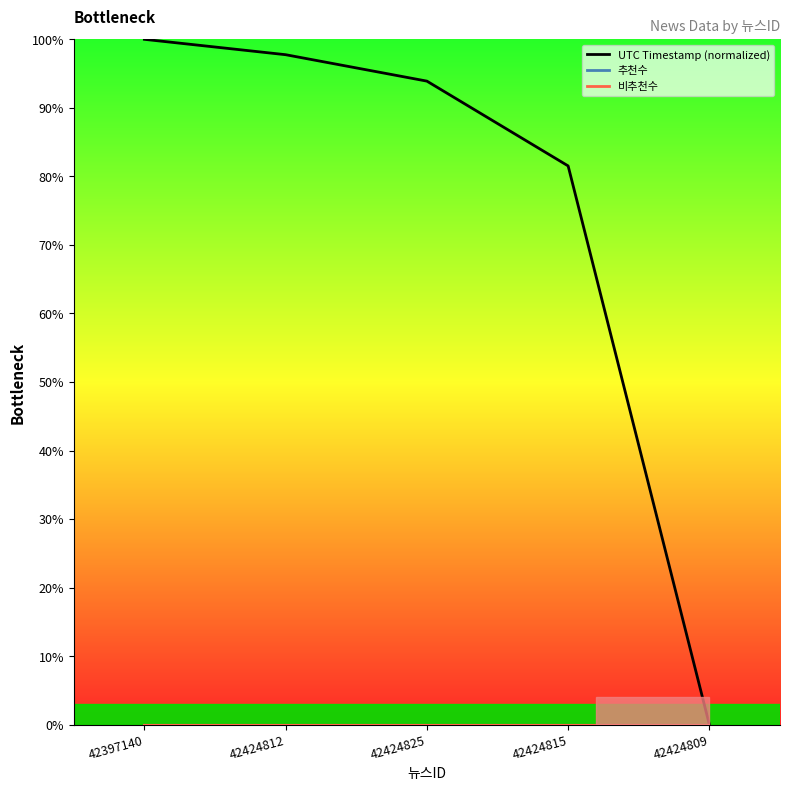

What is the maximum value shown in the chart?

100.0